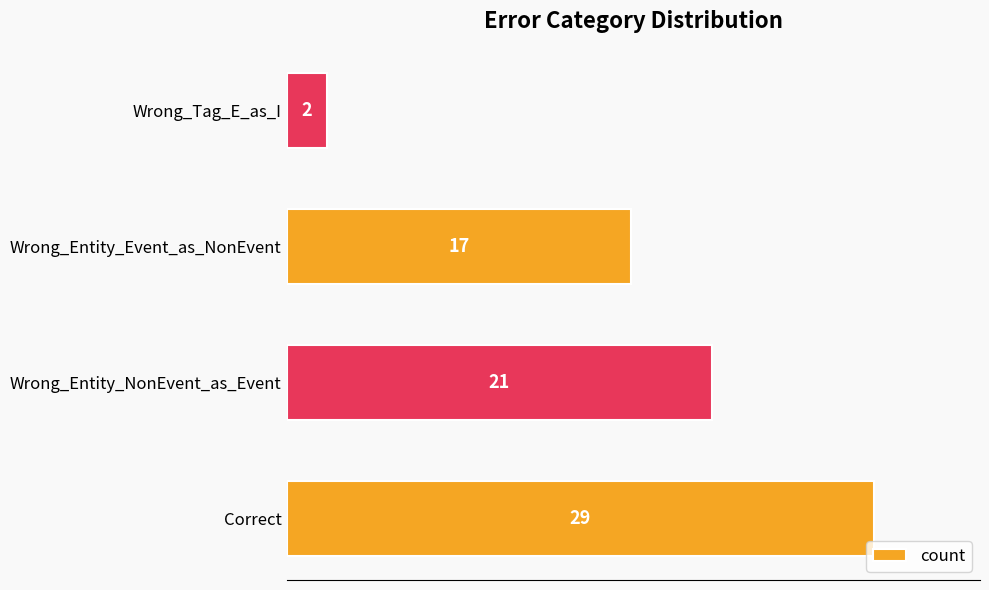

Reading bottom to top, transcribe all the data shown in this chart.

Correct=29	Wrong_Entity_NonEvent_as_Event=21	Wrong_Entity_Event_as_NonEvent=17	Wrong_Tag_E_as_I=2